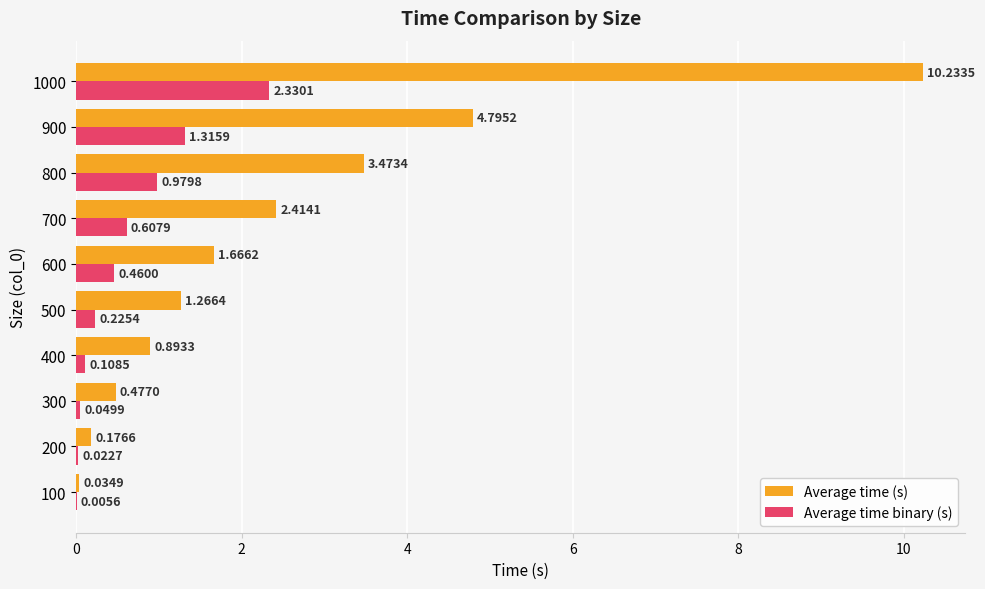

Between 200 and 800, which series saw the biggest shift?

Average time (s)